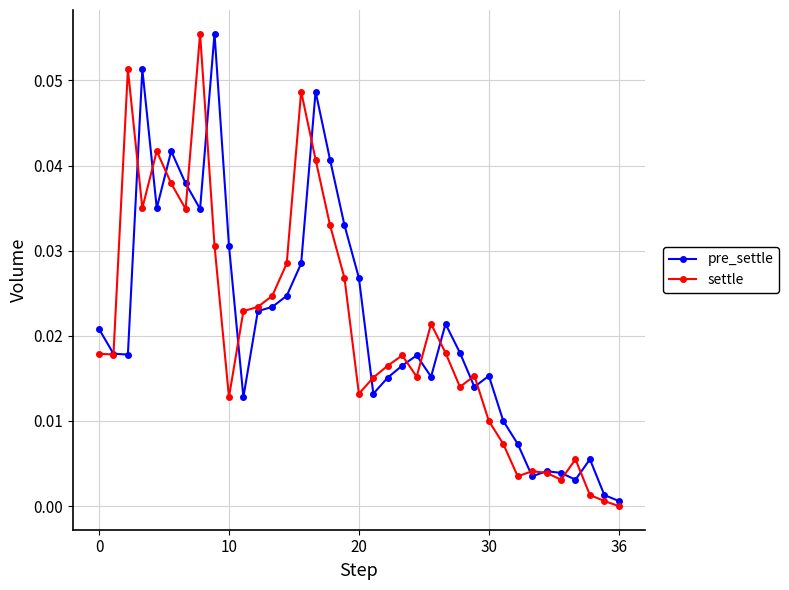

True or false: settle has more than 0 interior local peaks.

True